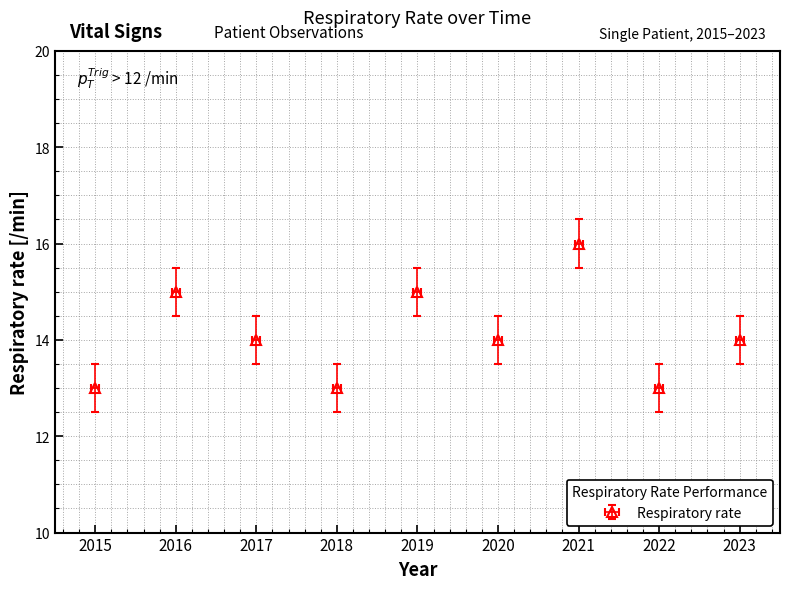

Reading left to right, what are all the values shown in this chart?

2015=13	2016=15	2017=14	2018=13	2019=15	2020=14	2021=16	2022=13	2023=14